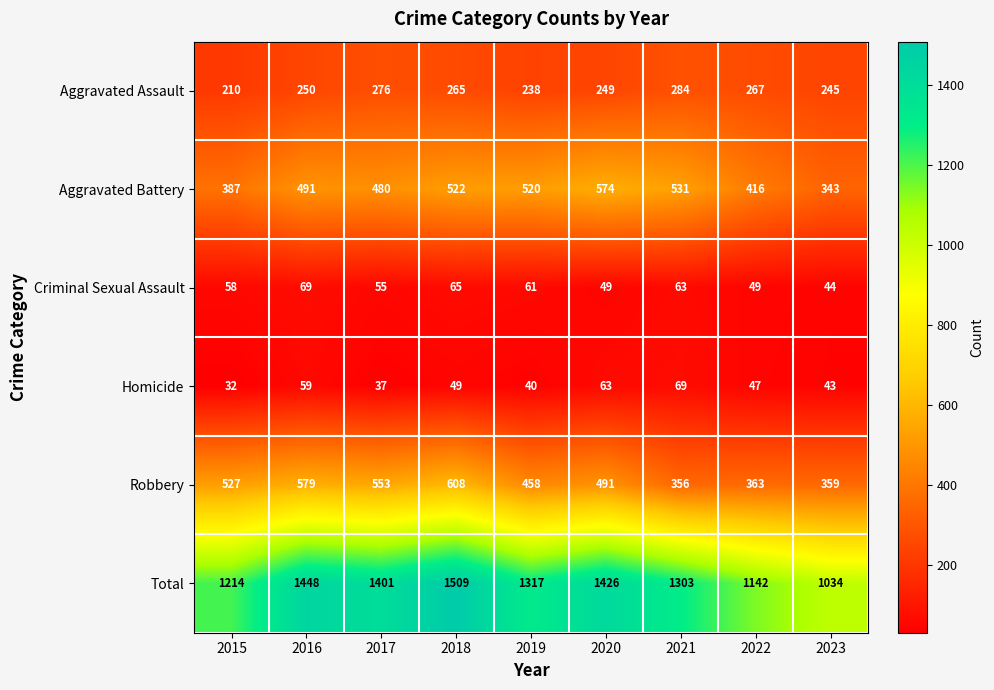

Which category has the lowest value across all series?

2015